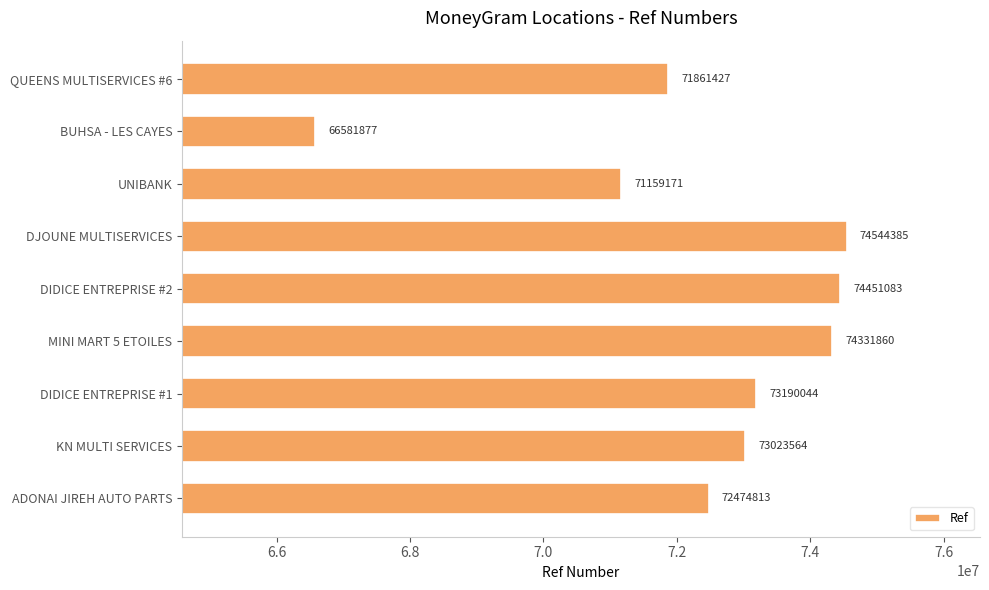

Reading bottom to top, what are all the values shown in this chart?

72474813	73023564	73190044	74331860	74451083	74544385	71159171	66581877	71861427